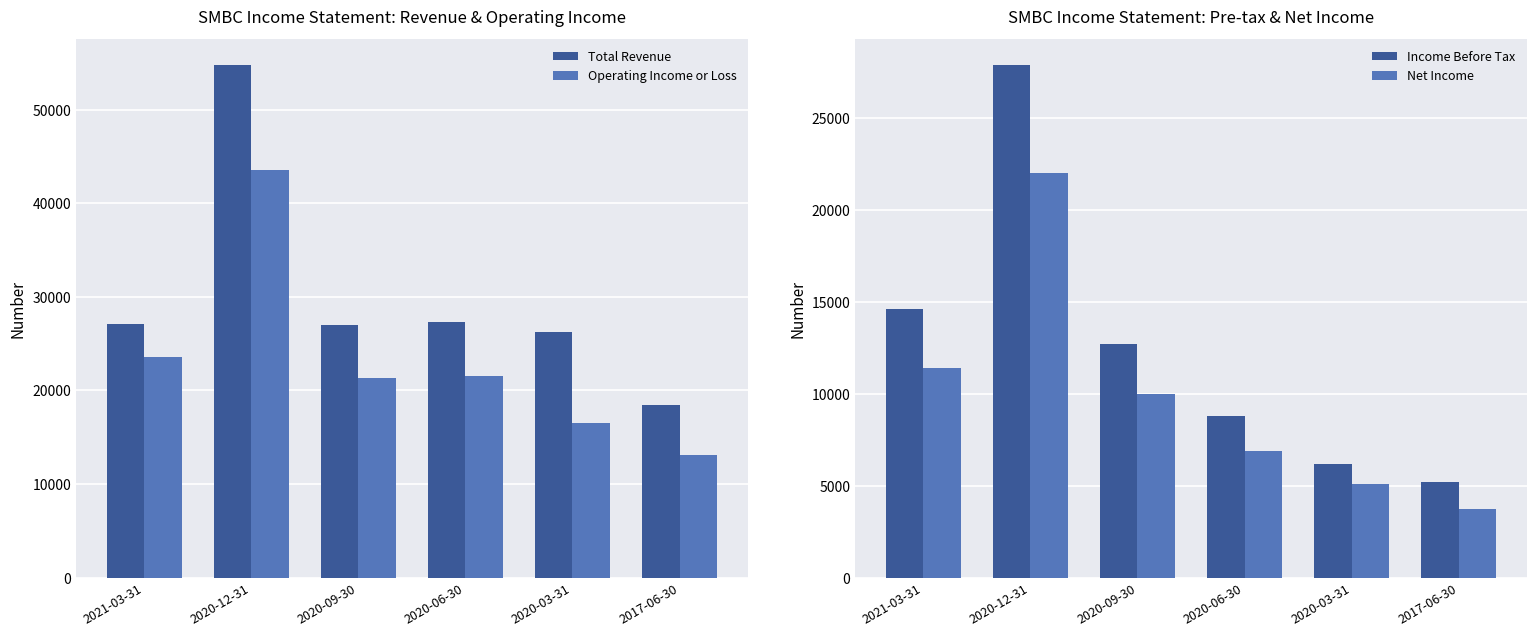

What is the label of the 6th bar from the right?

2021-03-31